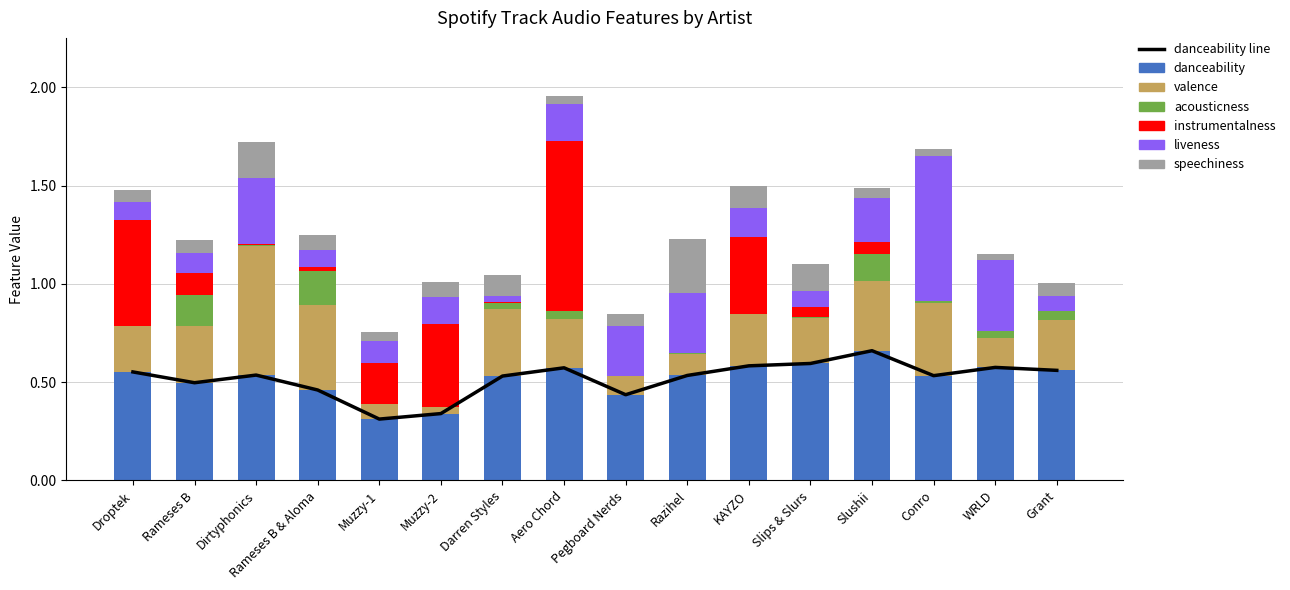

The danceability series shows 0.5 at Razihel. True or false?

True